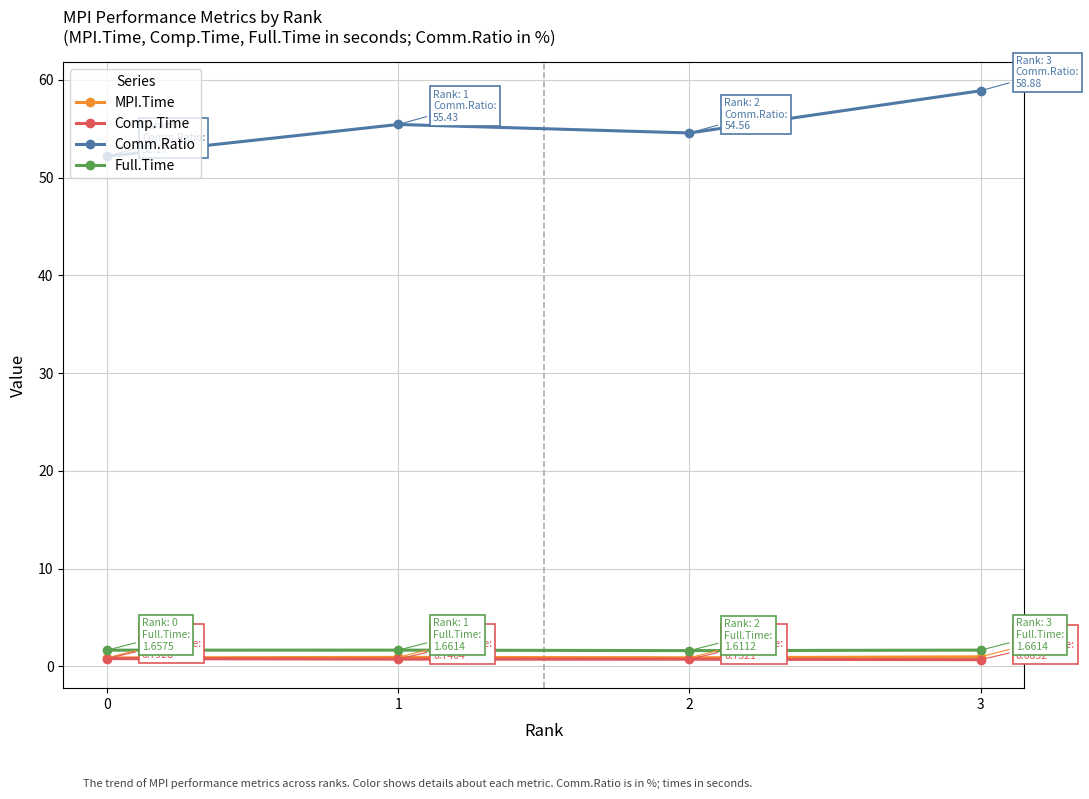

What is the average value of the MPI.Time series?

0.9